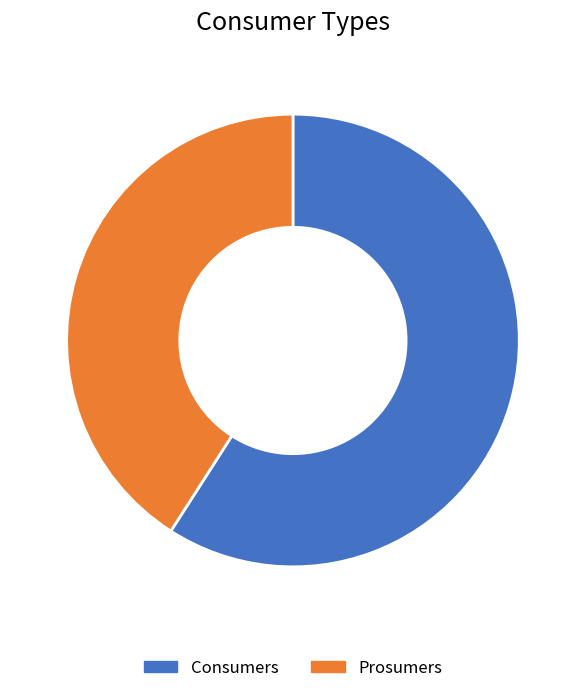

Which category has the smallest portion of the pie?

Prosumers